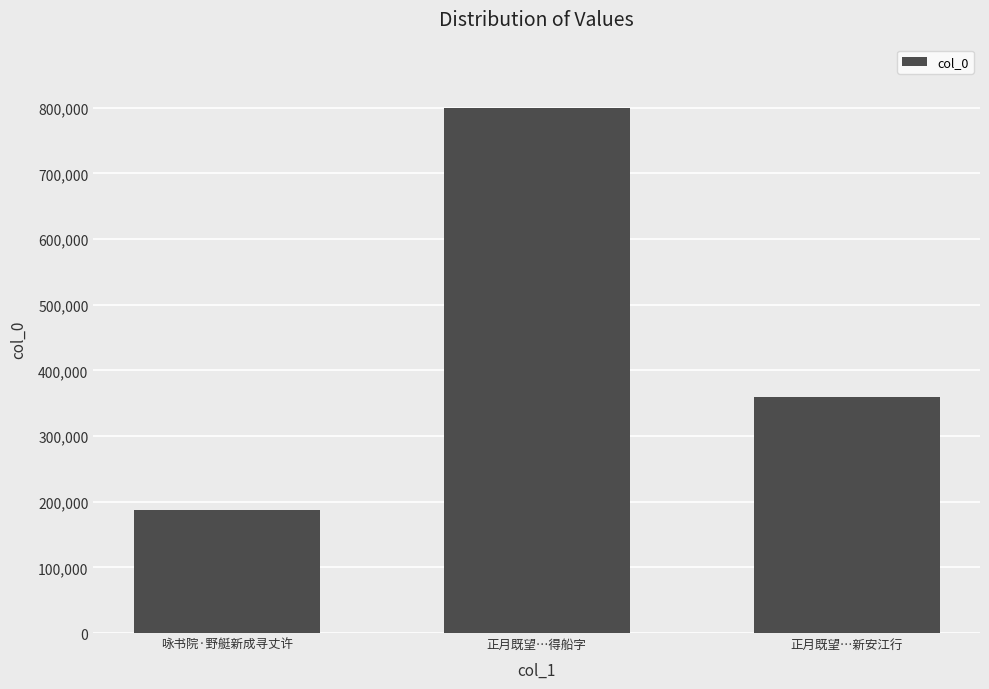

How many values are between 186812 and 800487?

3